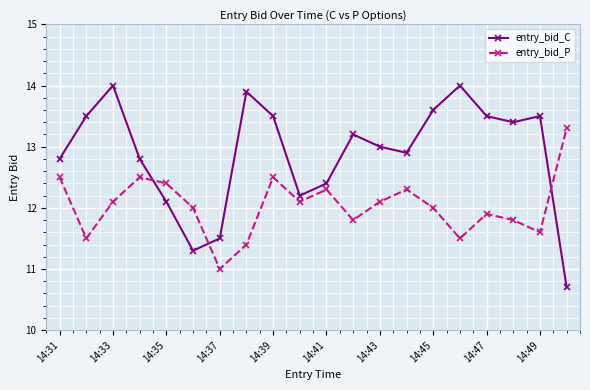

List the series in order of their peak value, lowest first.

entry_bid_P, entry_bid_C